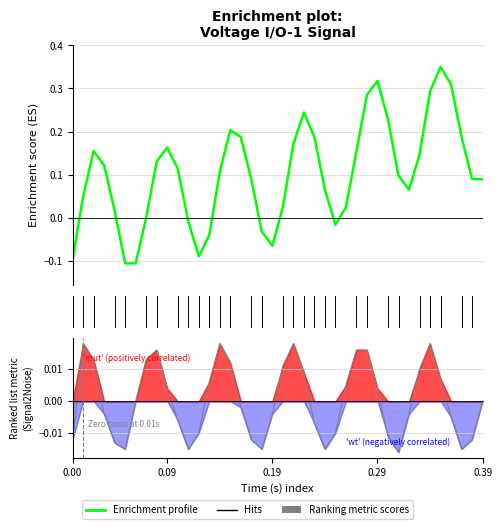

Is it true that the value at 18 is -0.0?

True